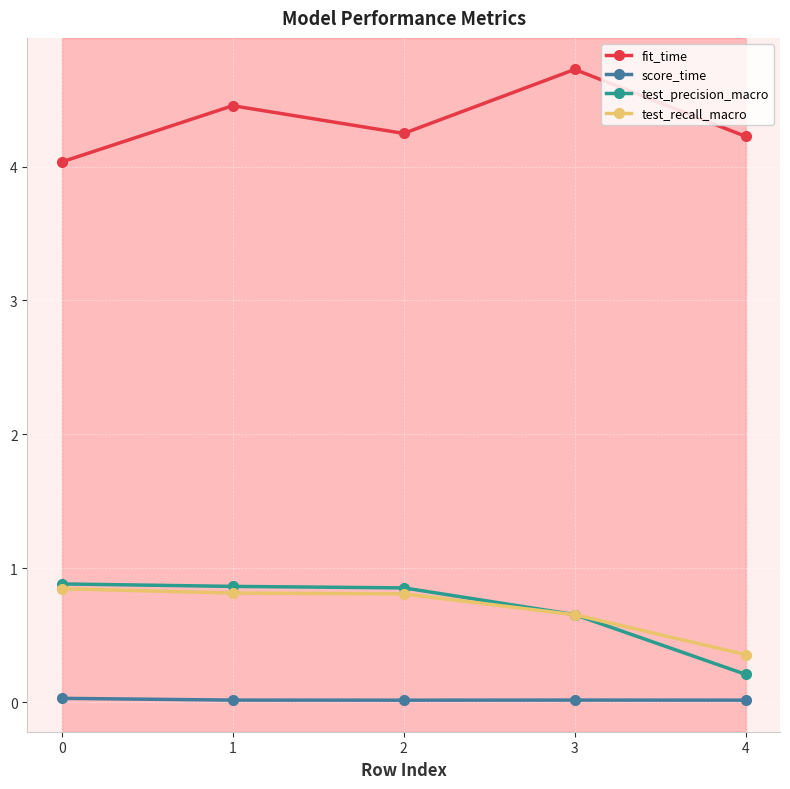

Is this an area chart (filled region under the line)?

No